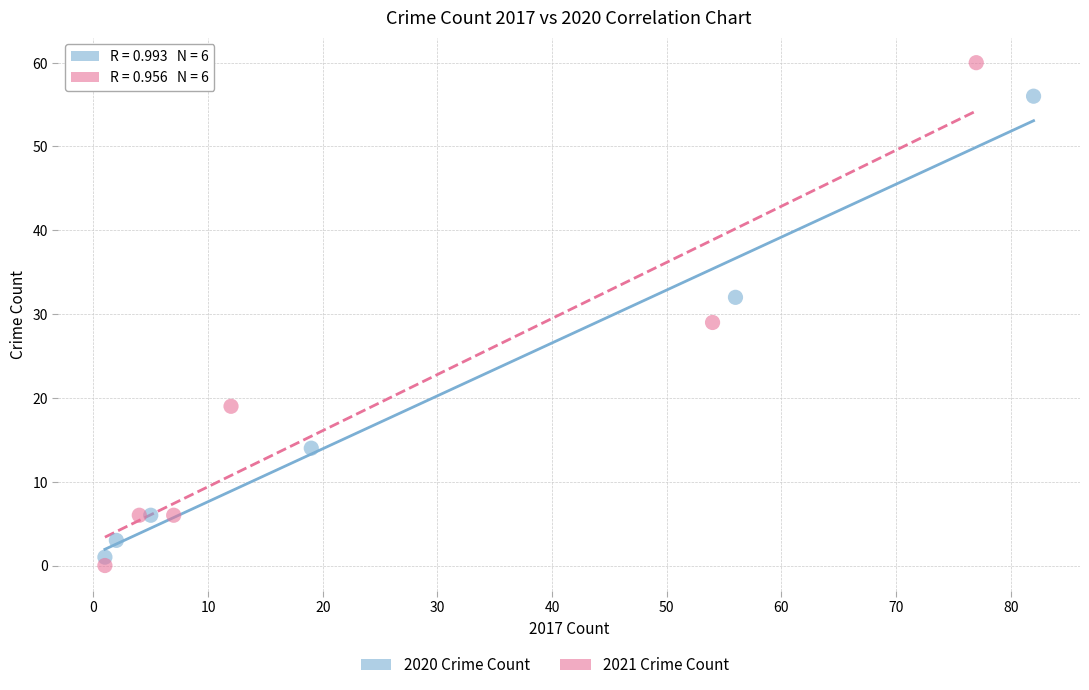

Which series contains the highest Y value?

2021 Crime Count